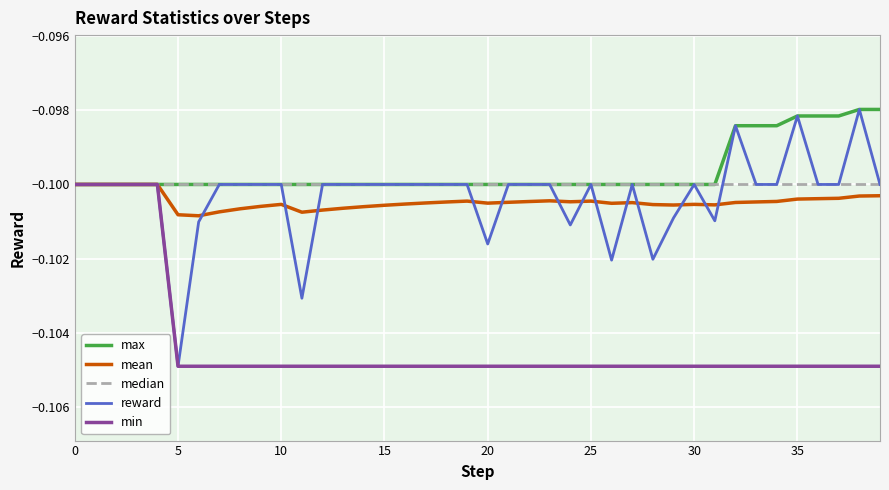

Is this an area chart (filled region under the line)?

No